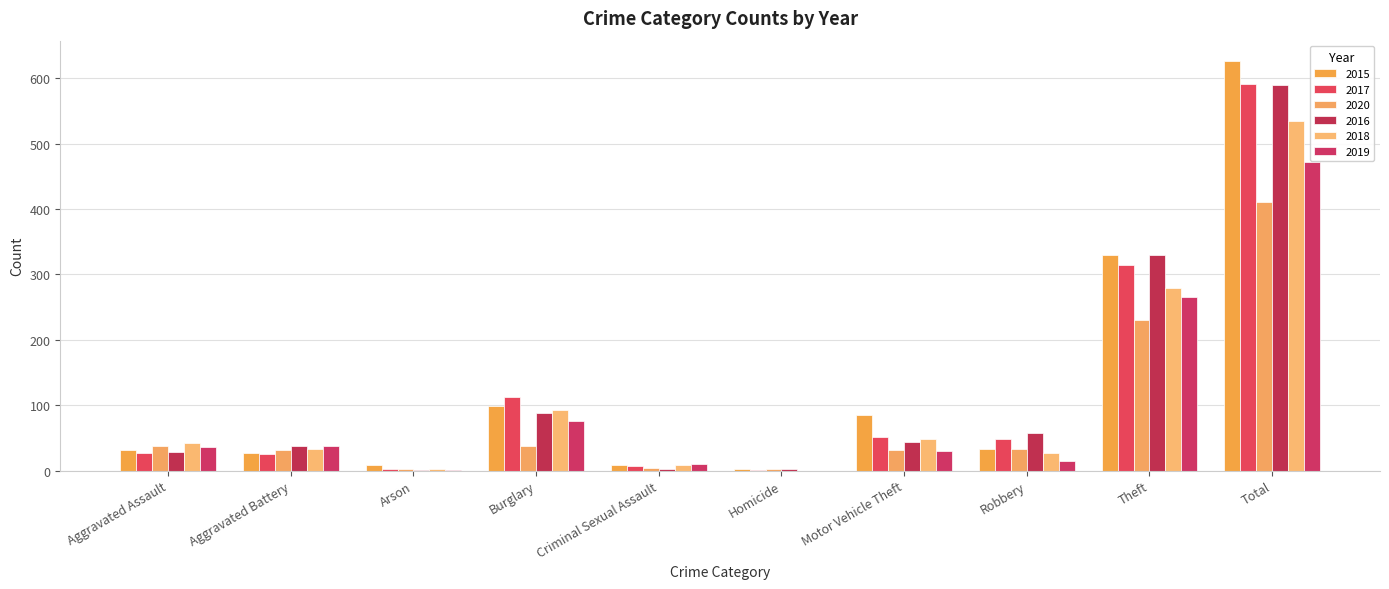

Which series changed the most between Burglary and Criminal Sexual Assault?

2017